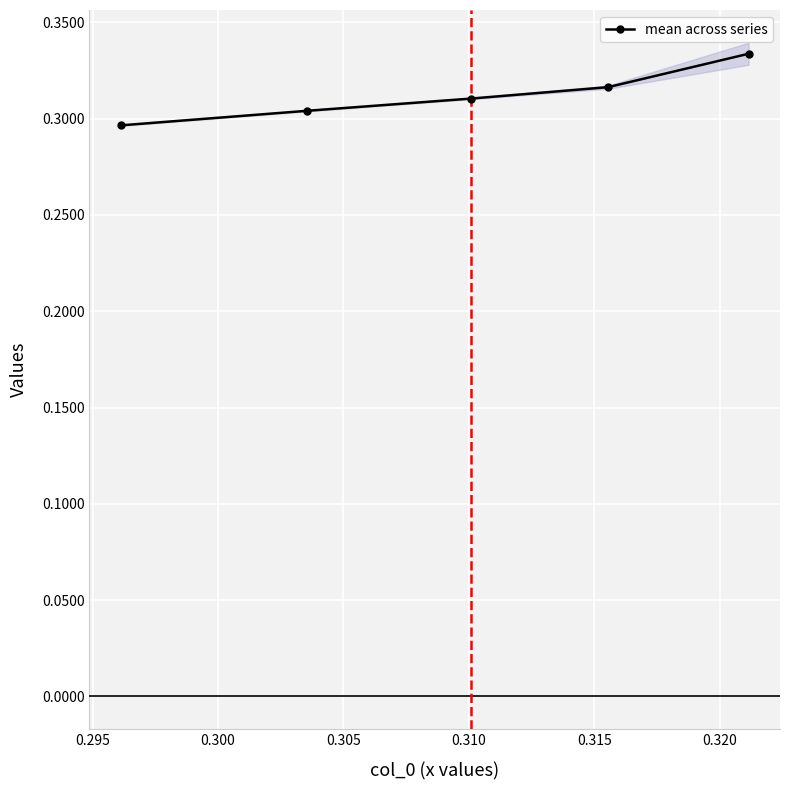

Count the mean across series values in the range 0 to 1.

5